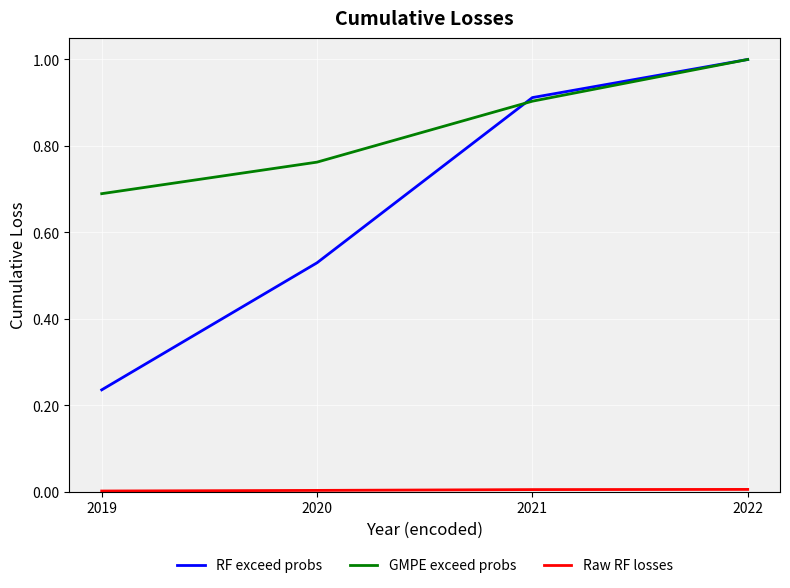

The GMPE exceed probs series shows 0.2 at 2020. True or false?

False